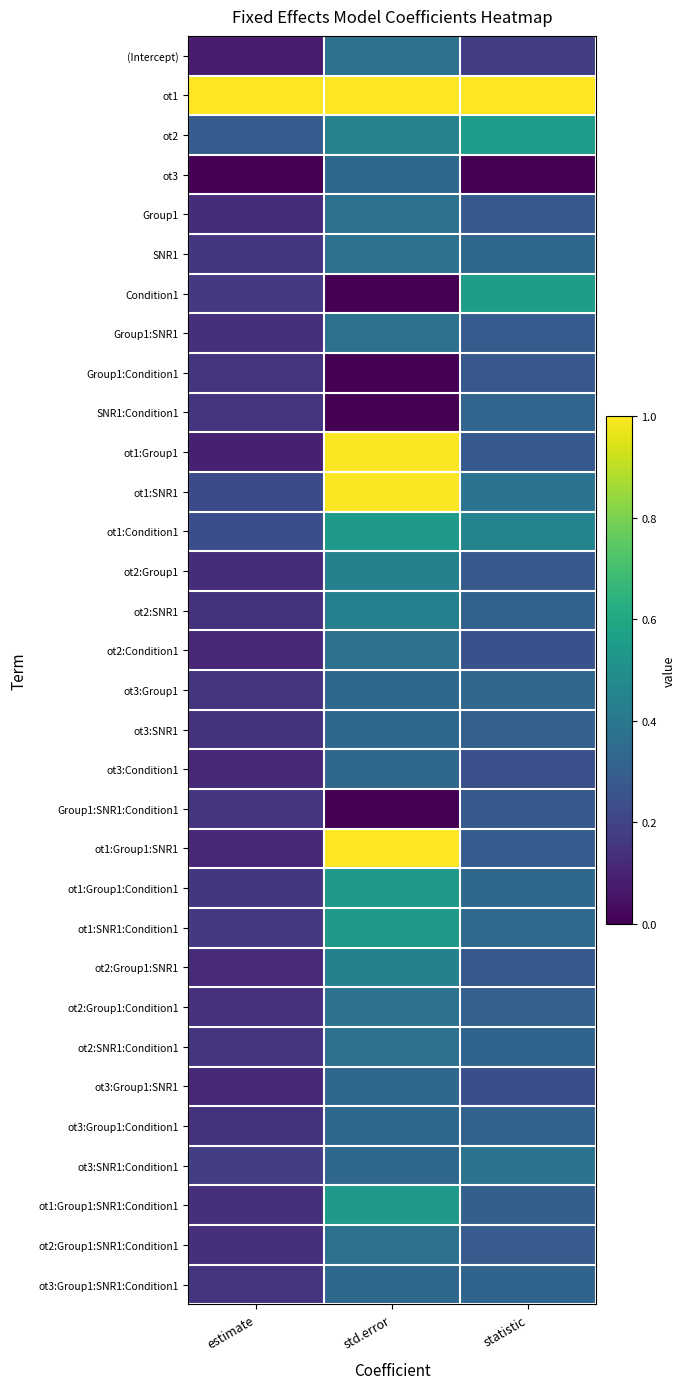

List the series in order of their peak value, highest first.

ot1, ot1:Group1:SNR1, ot1:Group1, ot1:SNR1, Condition1, ot2, ot1:Group1:Condition1, ot1:SNR1:Condition1, ot1:Condition1, ot1:Group1:SNR1:Condition1, ot2:Group1:SNR1, ot2:Group1, ot2:SNR1, ot3:SNR1:Condition1, ot2:Group1:Condition1, ot2:Condition1, ot2:SNR1:Condition1, (Intercept), Group1:SNR1, SNR1, Group1, ot2:Group1:SNR1:Condition1, ot3, ot3:Group1:SNR1, ot3:Group1, ot3:SNR1, ot3:Group1:Condition1, ot3:Condition1, ot3:Group1:SNR1:Condition1, SNR1:Condition1, Group1:SNR1:Condition1, Group1:Condition1